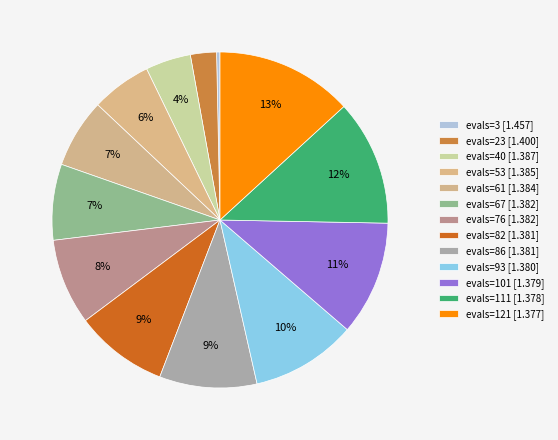

What is the ratio of the value at evals=3 to the value at evals=82?

1.1